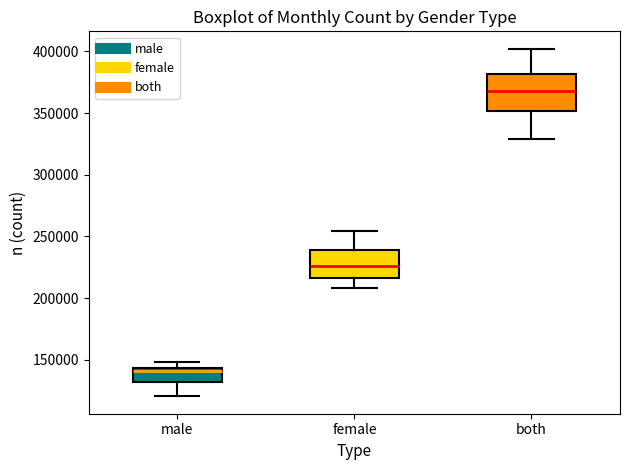

Where is the upper edge of the box for female on the y-axis? The values are not printed on the chart, so give them approximately, as read against the axis.

240000